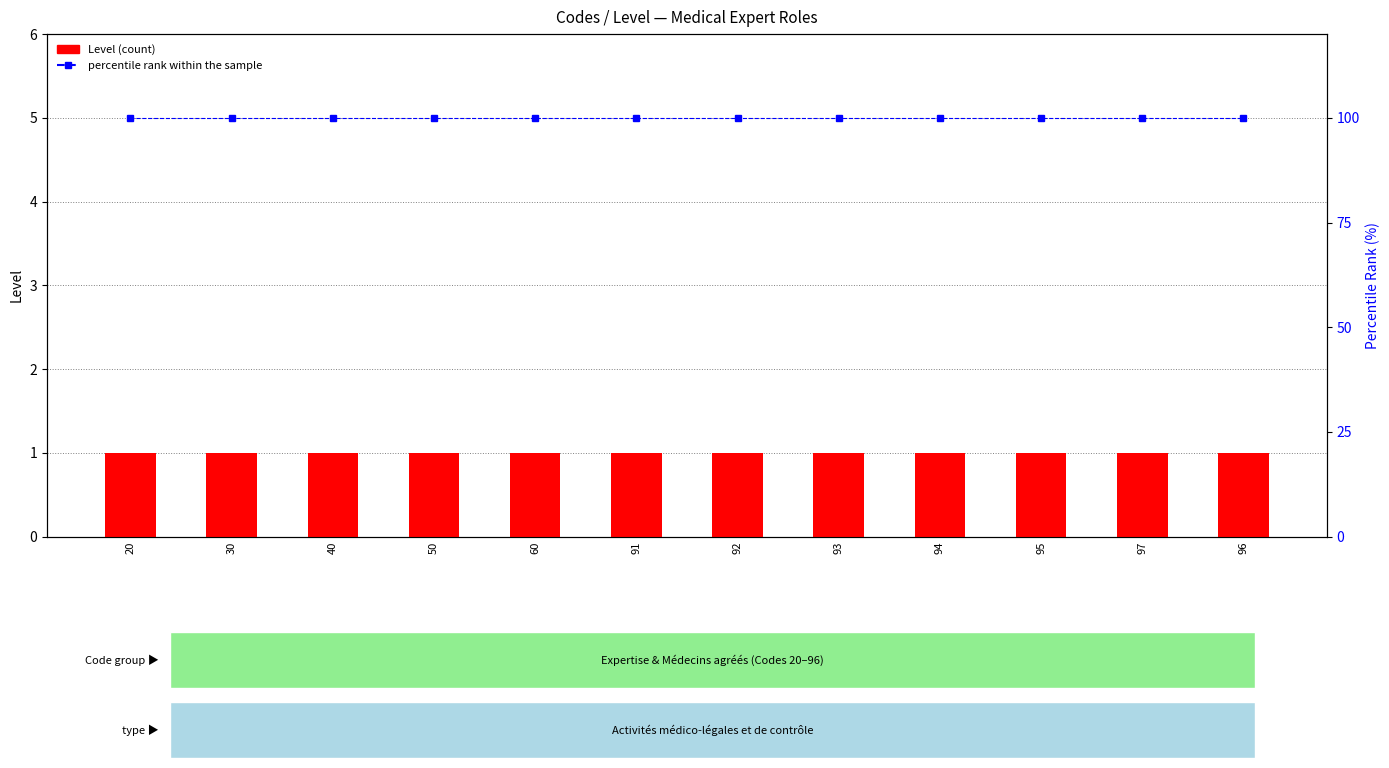

What is the sum of the Level values at 50 and 94?

2